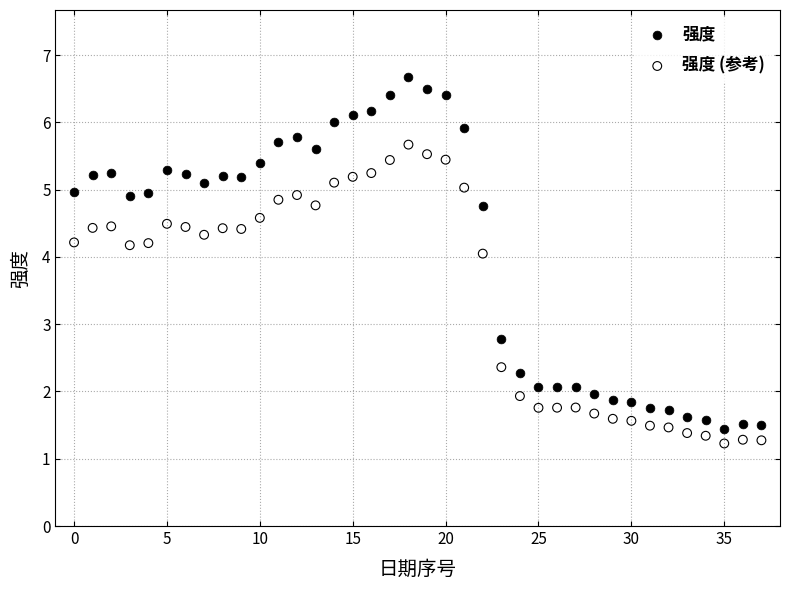

Which series contains the lowest Y value?

强度 (参考)